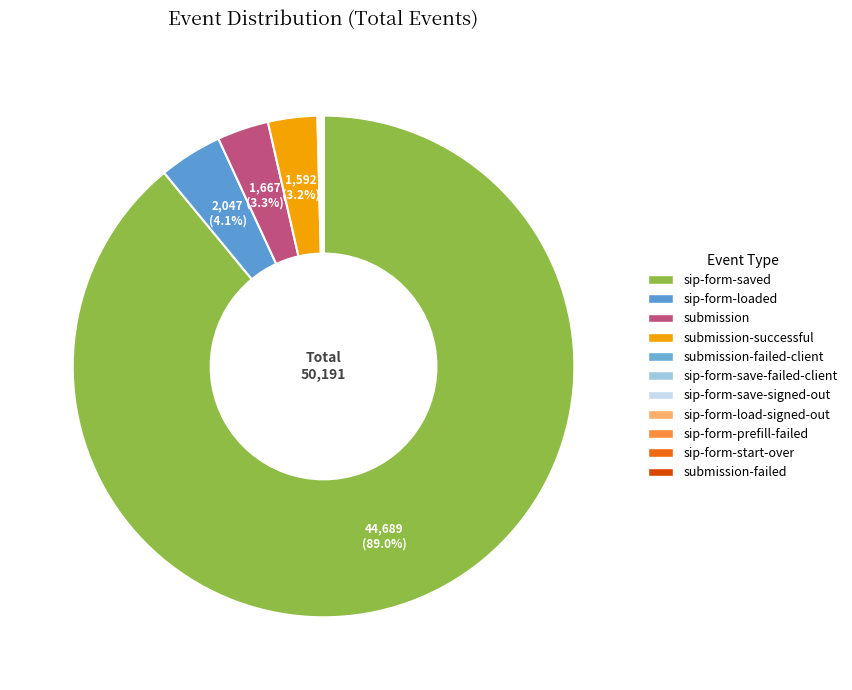

How many slices are in this pie chart?

11